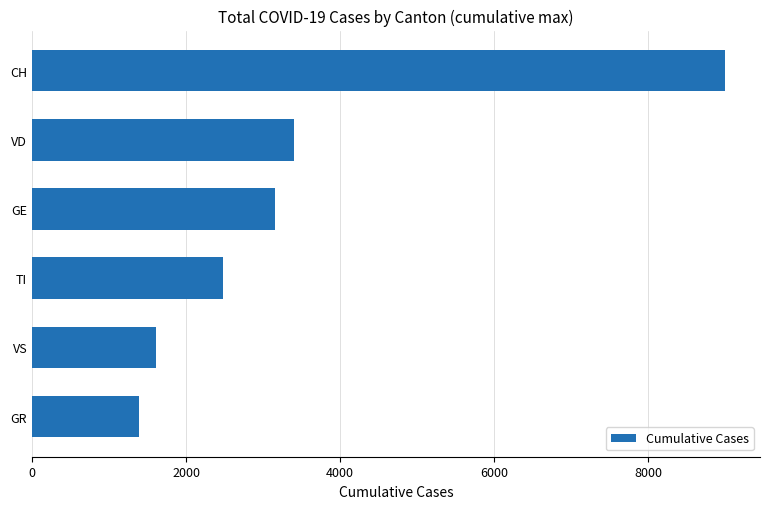

What is the difference between the maximum and minimum values?

7616